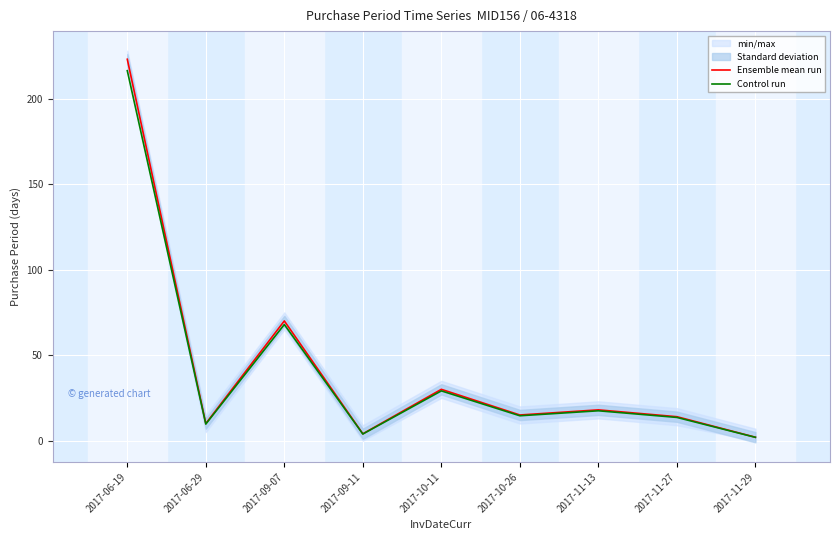

Does the chart display data point markers on the line(s)?

No